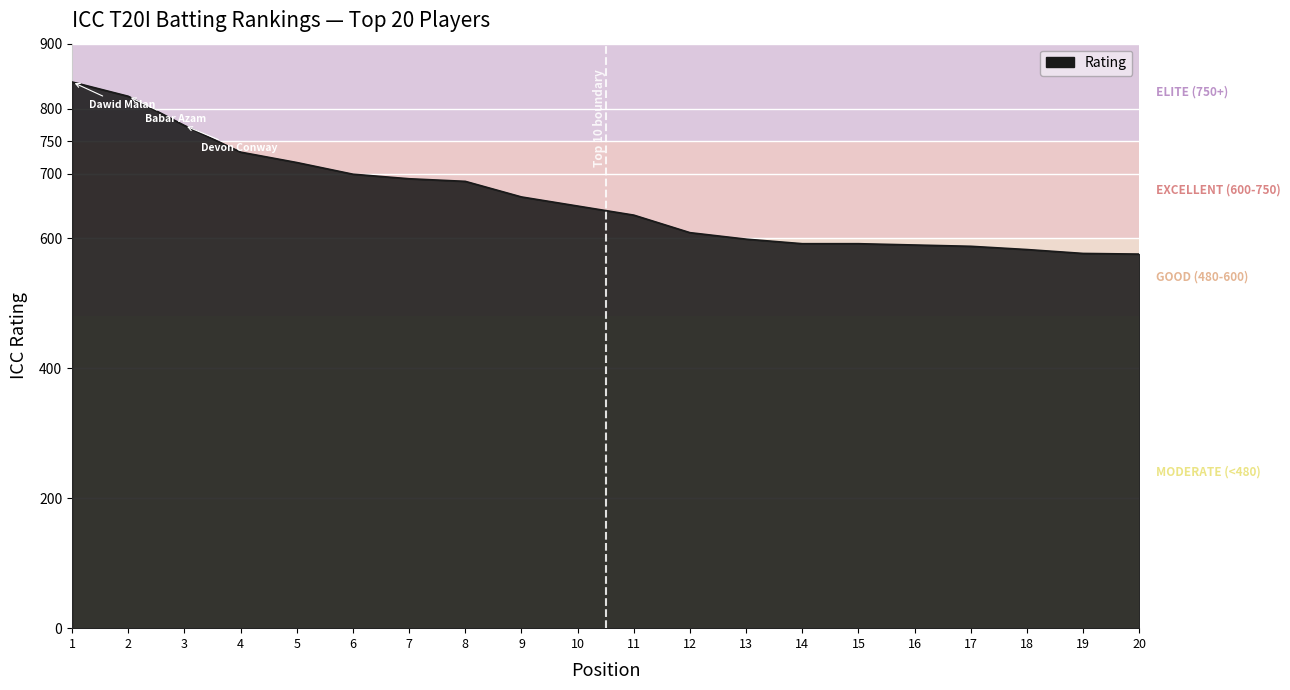

Which has a higher value, 19 or 7?

7